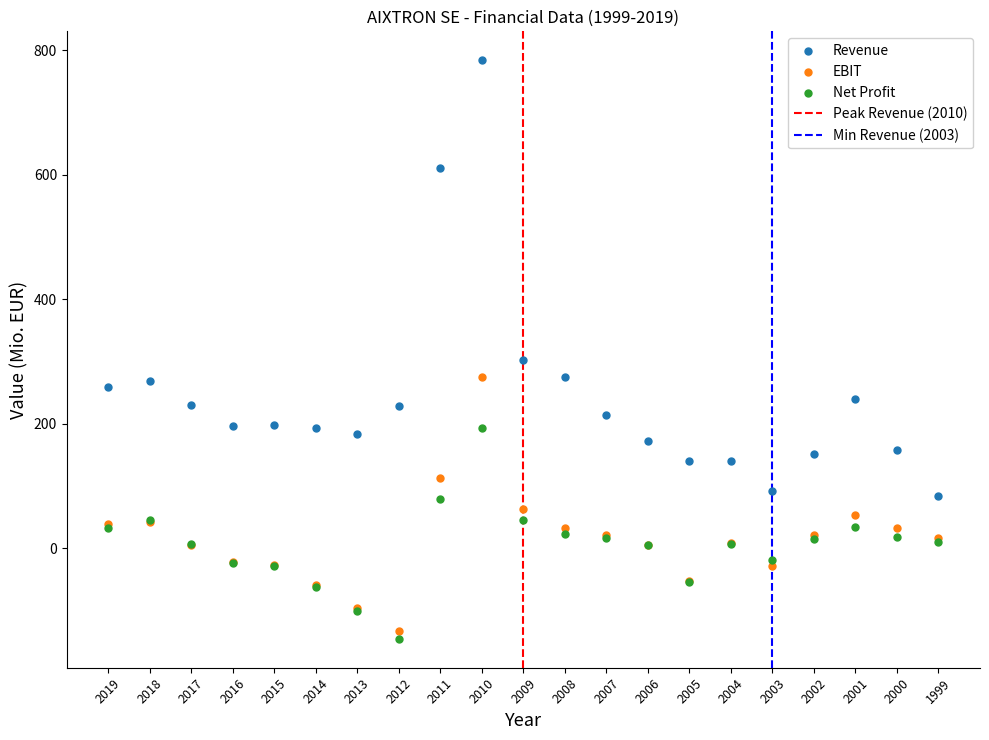

In the Revenue series, what Y value is closest to 434?

302.9